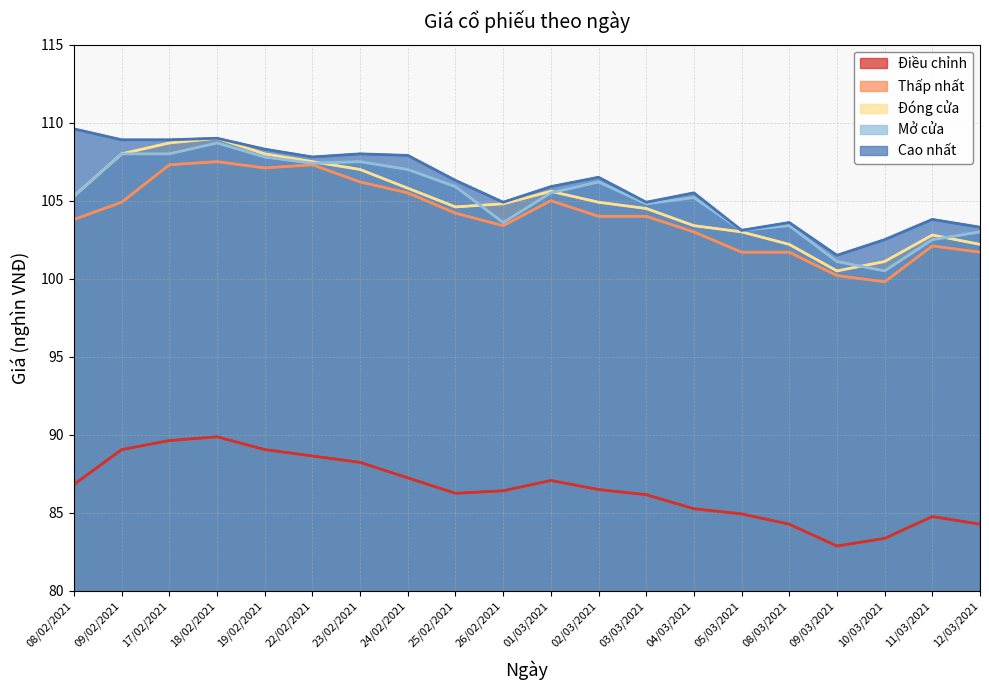

What are all the series names shown in the legend?

Điều chỉnh, Thấp nhất, Đóng cửa, Mở cửa, Cao nhất